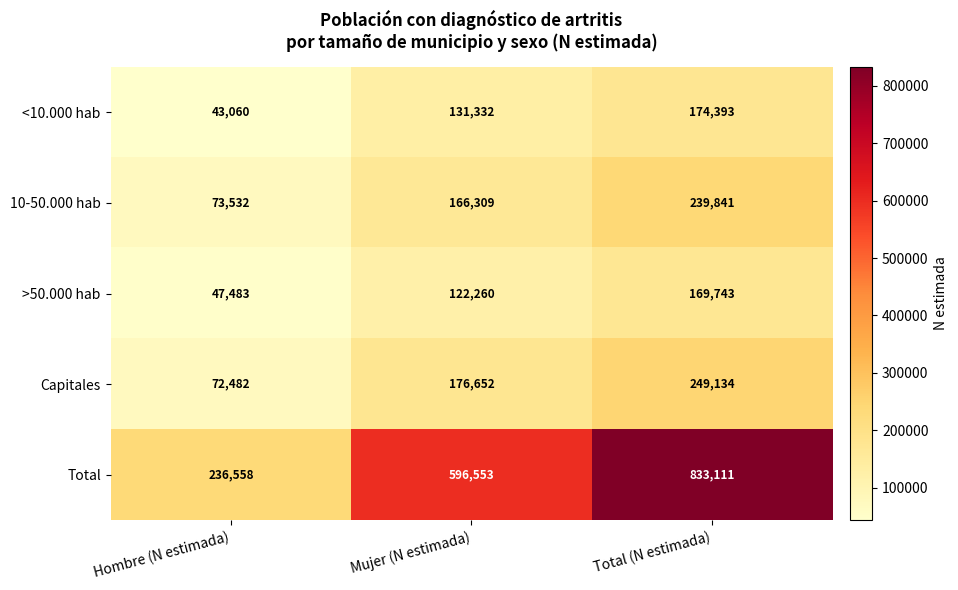

At which category is the sum across all series the highest?

Total (N estimada)